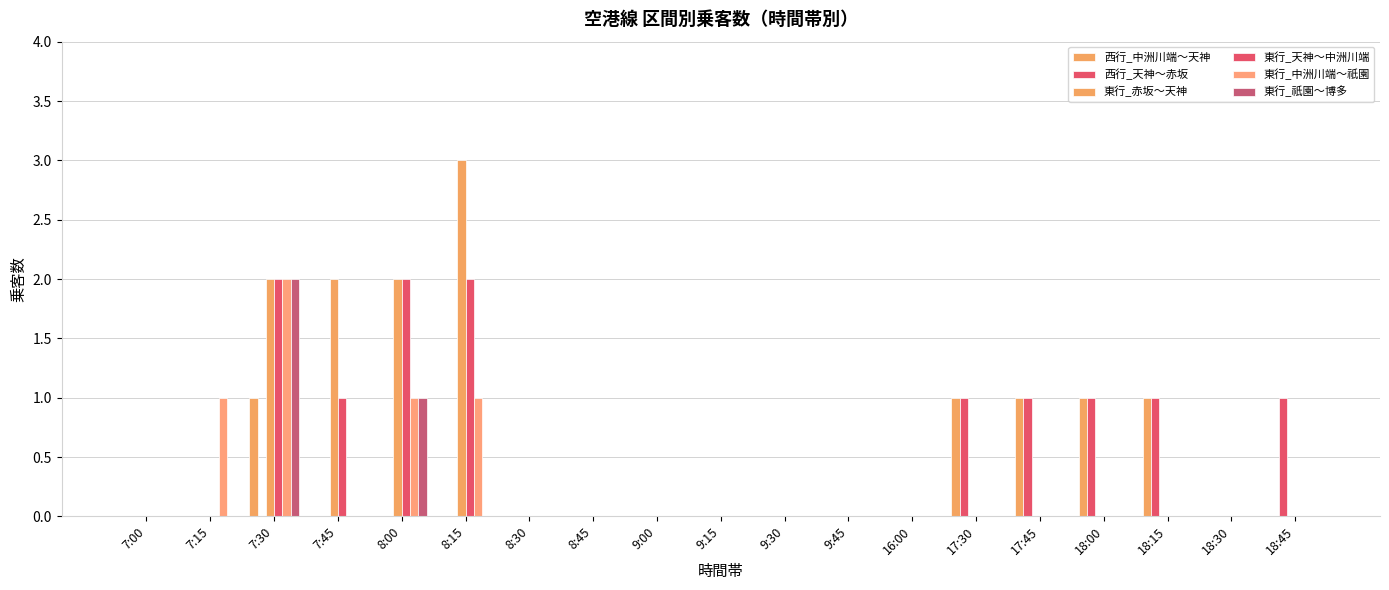

At which label does 東行_中洲川端～祇園 reach its minimum?

7:00